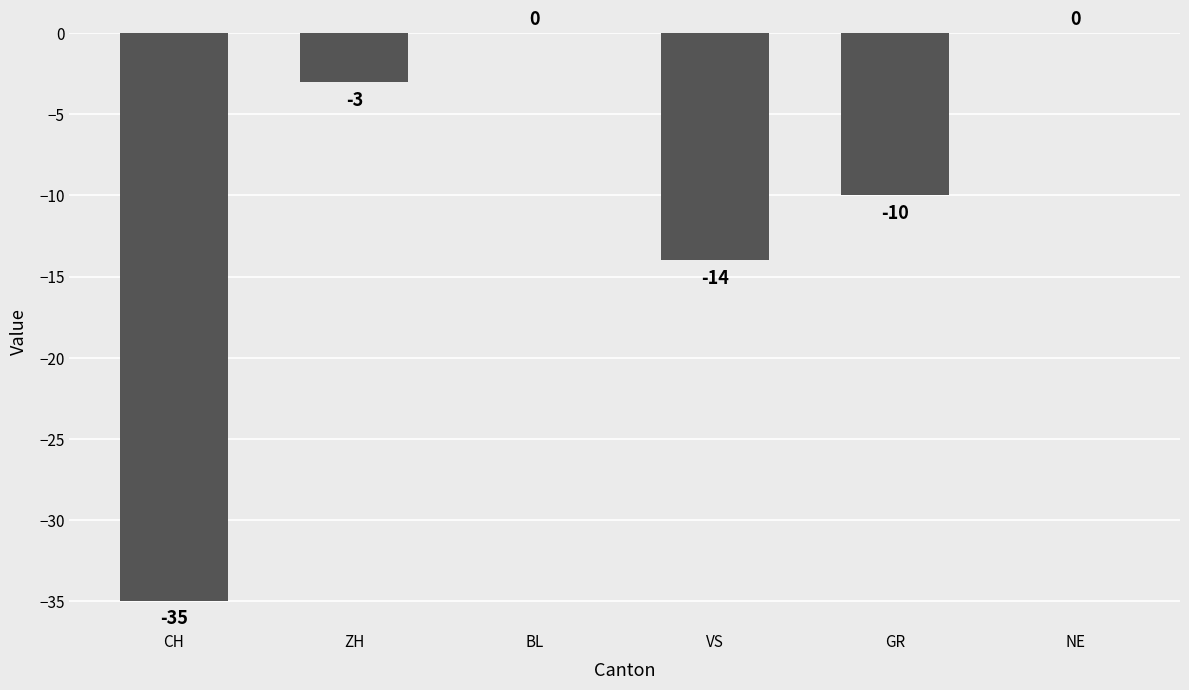

What is the sum of the values at ZH and BL?

-3